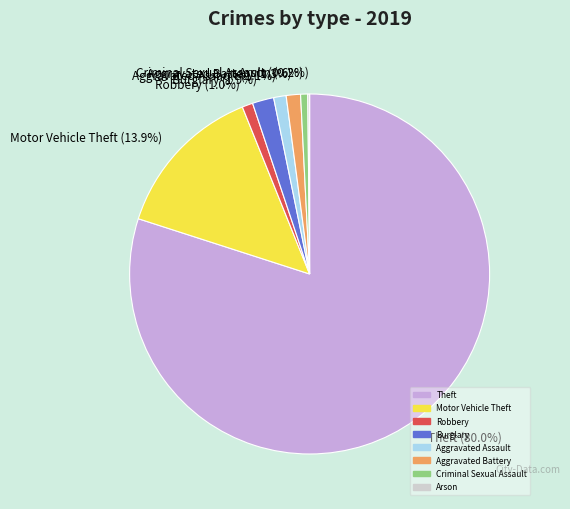

Is the sum of Aggravated Battery (1.3%) and Aggravated Assault (1.1%) greater than half?

No